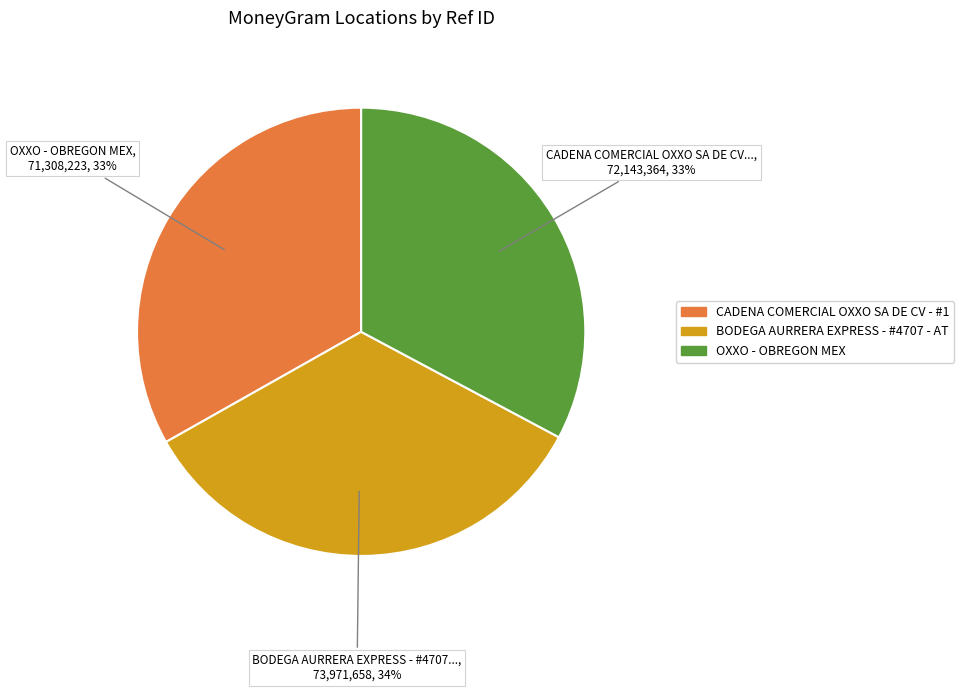

Does any single category account for the majority?

No